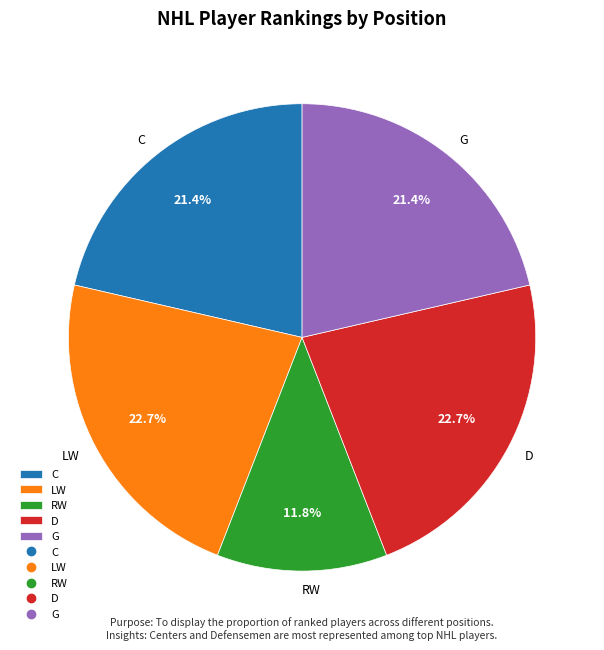

Between C and LW, which is larger?

LW